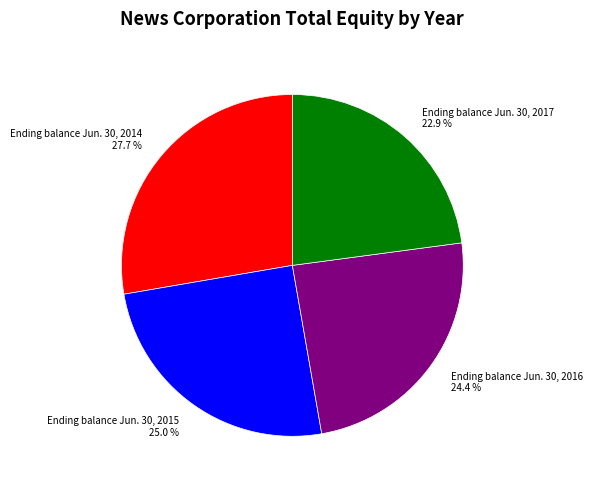

Approximately how many times larger is the value at Ending balance Jun. 30, 2016 compared to Ending balance Jun. 30, 2015?

1.0